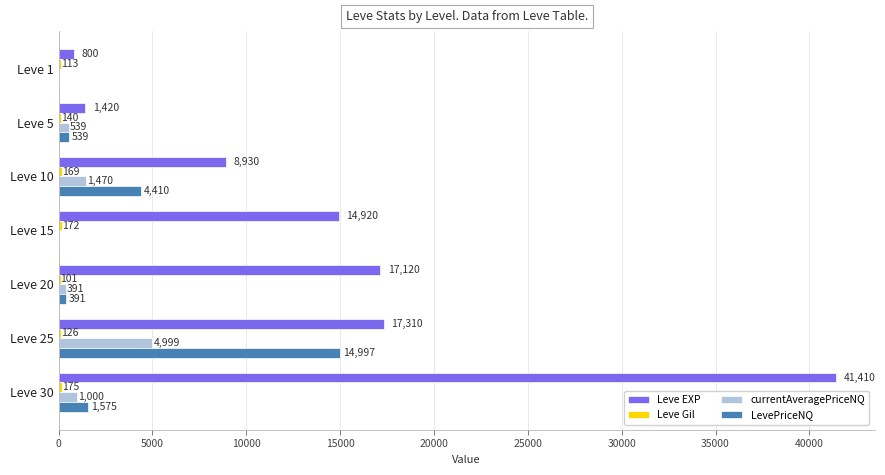

The value of Leve EXP at Leve 10 is 8930. True or false?

True